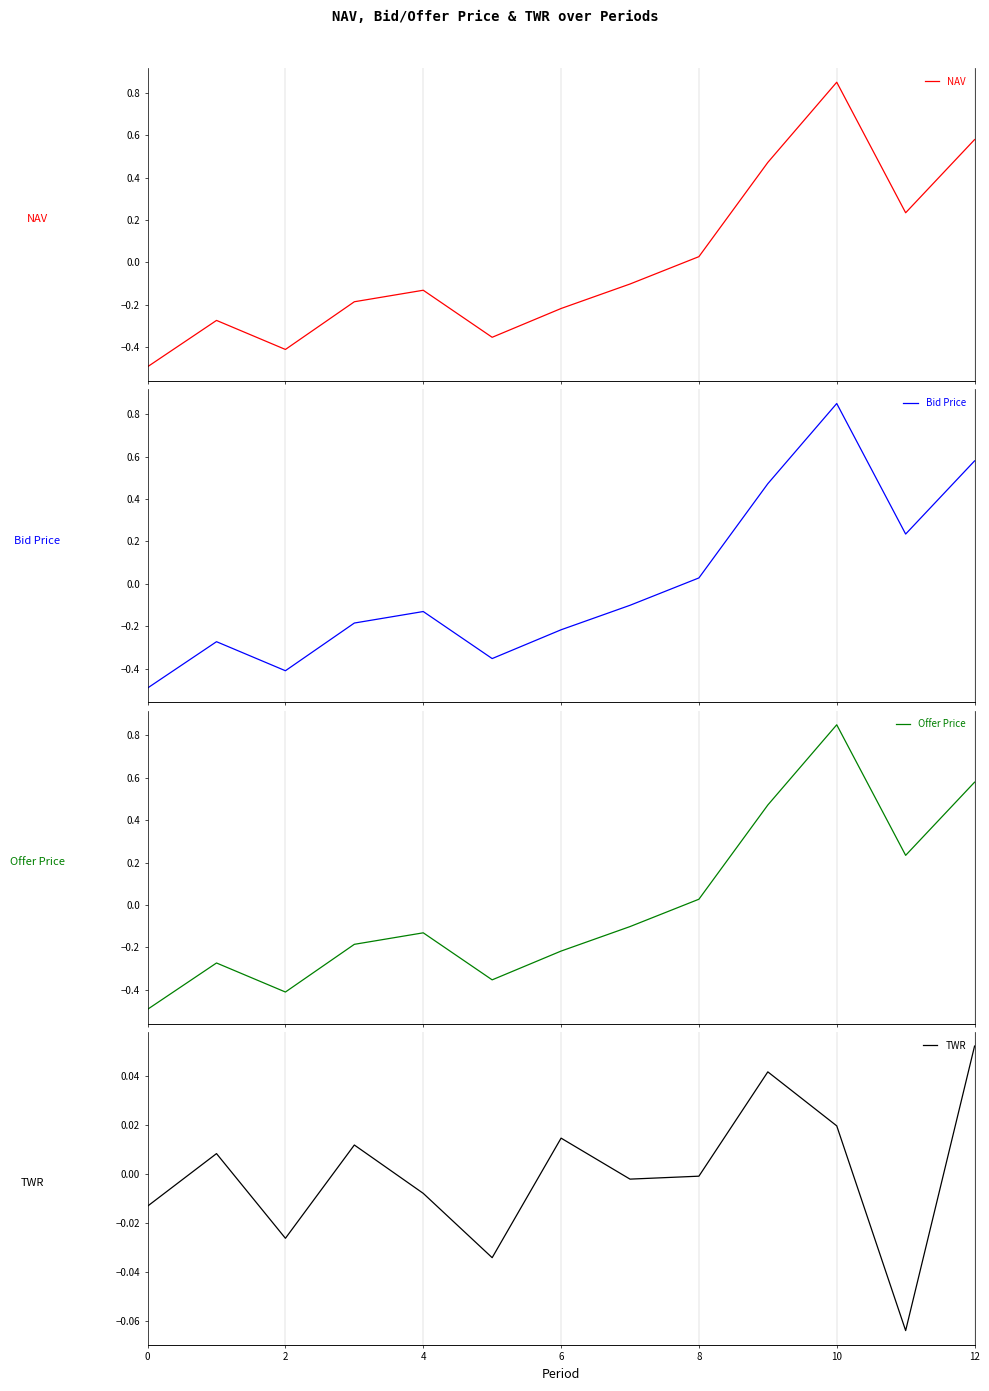

What is the smallest value displayed?

-0.5